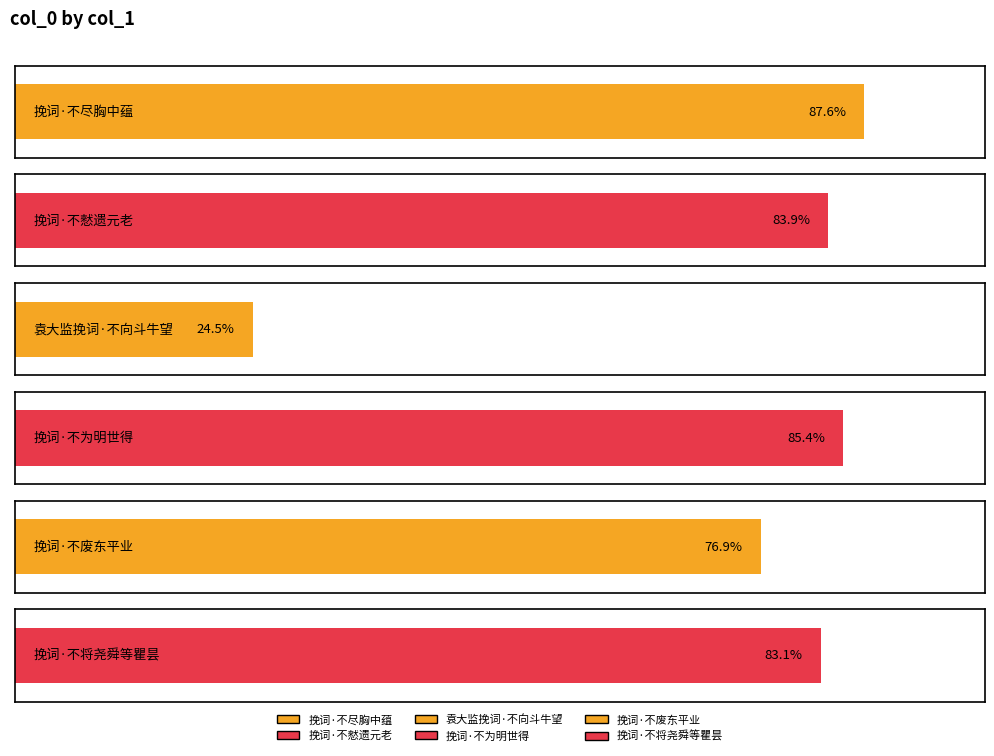

Rank the categories by value from lowest to highest.

袁大监挽词·不向斗牛望, 挽词·不废东平业, 挽词·不将尧舜等瞿昙, 挽词·不憖遗元老, 挽词·不为明世得, 挽词·不尽胸中蕴